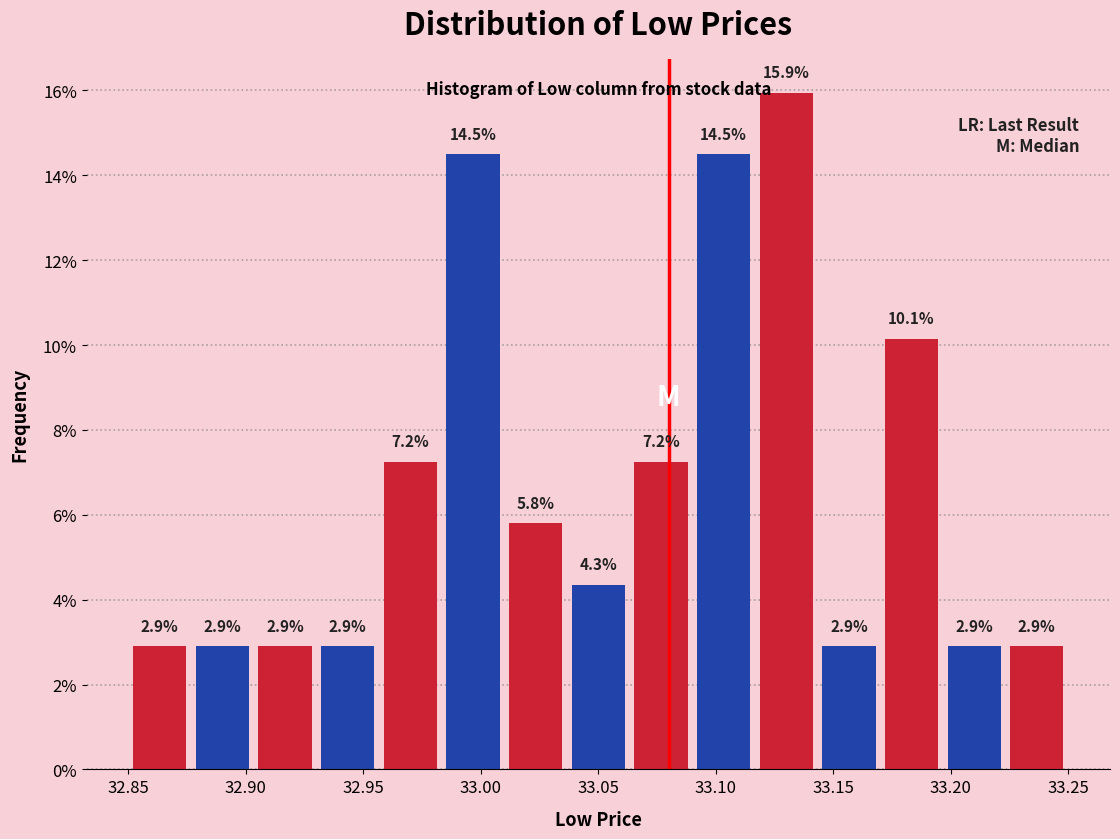

Over which range of the x-axis is the bar tallest?

33.115 to 33.145